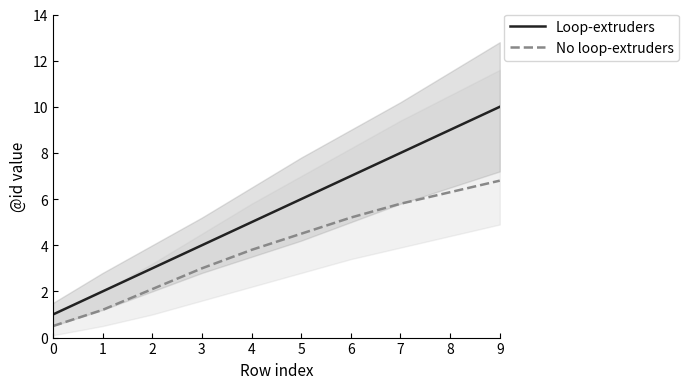

True or false: Loop-extruders and No loop-extruders intersect in this chart.

False